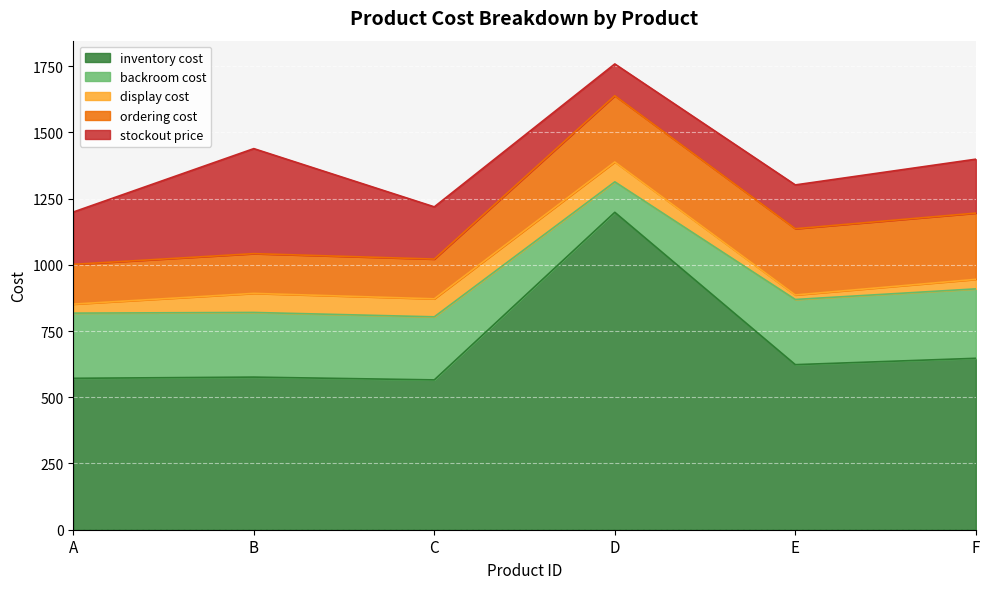

What is the smallest value displayed?

17.0